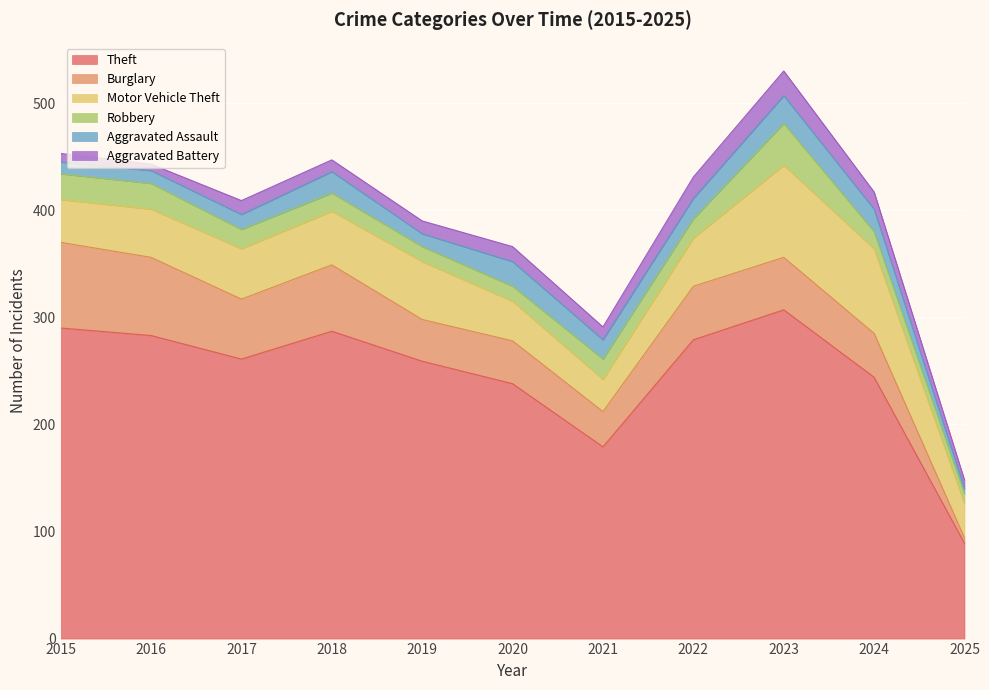

How many series are shown in this chart?

6